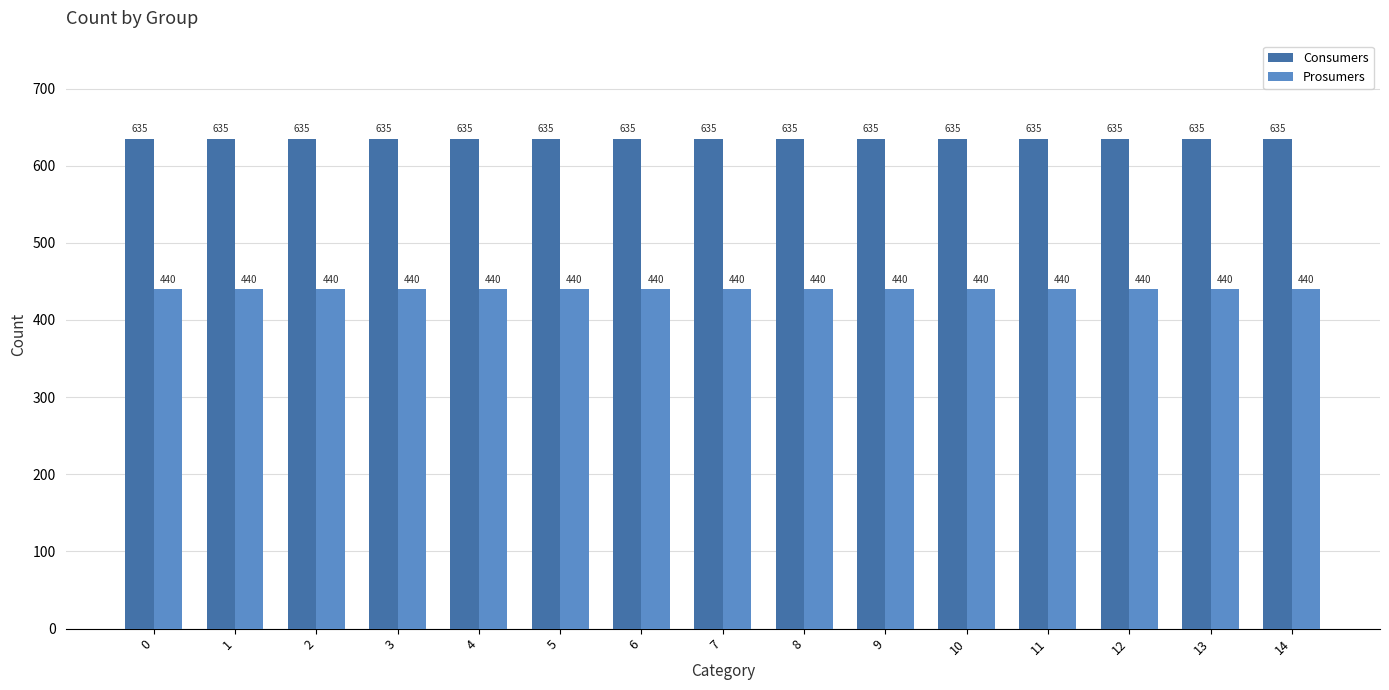

At how many categories does at least one series exceed 530?

15